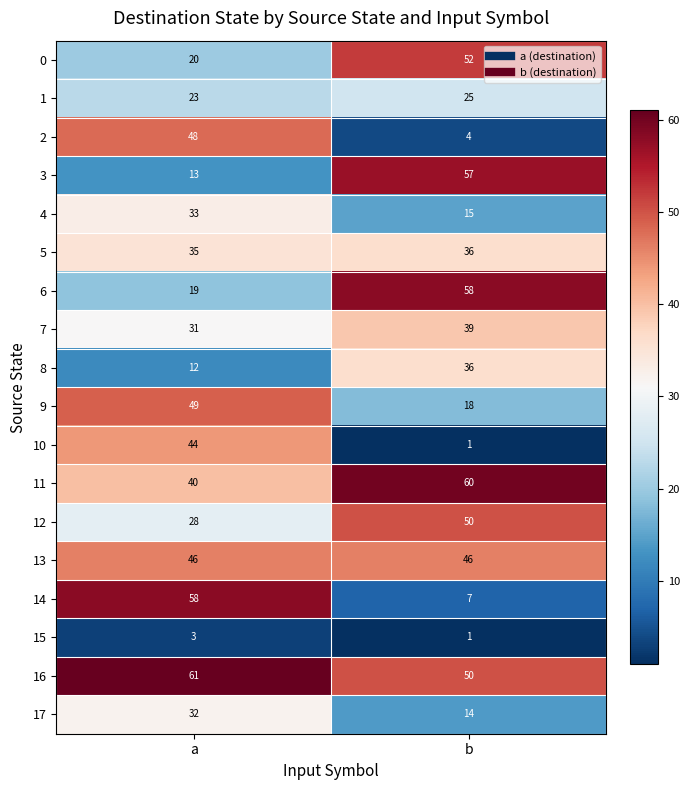

What is the difference between the maximum and minimum values in the 17 series?

18